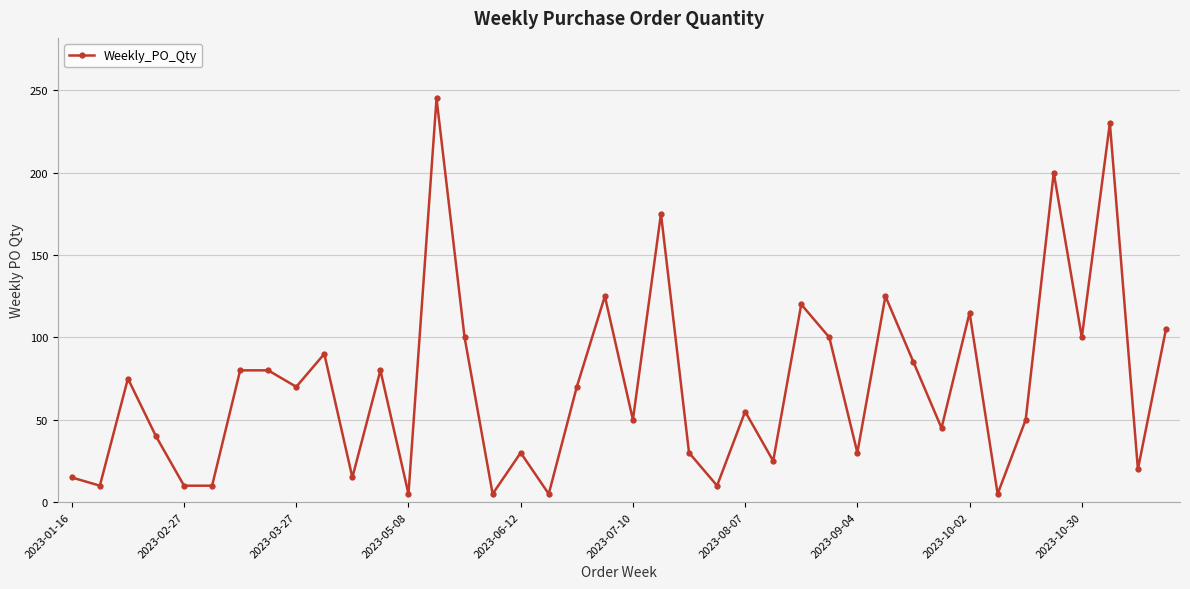

What is the average value?

71